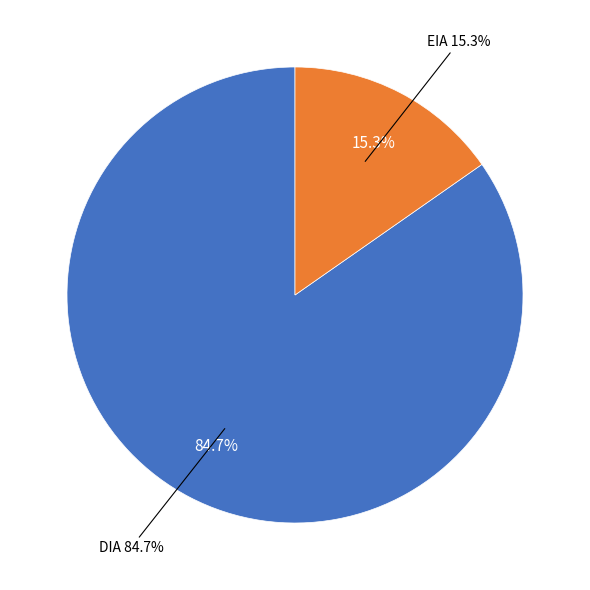

To the nearest percent, what is the difference between the largest and smallest slice percentages?

69%